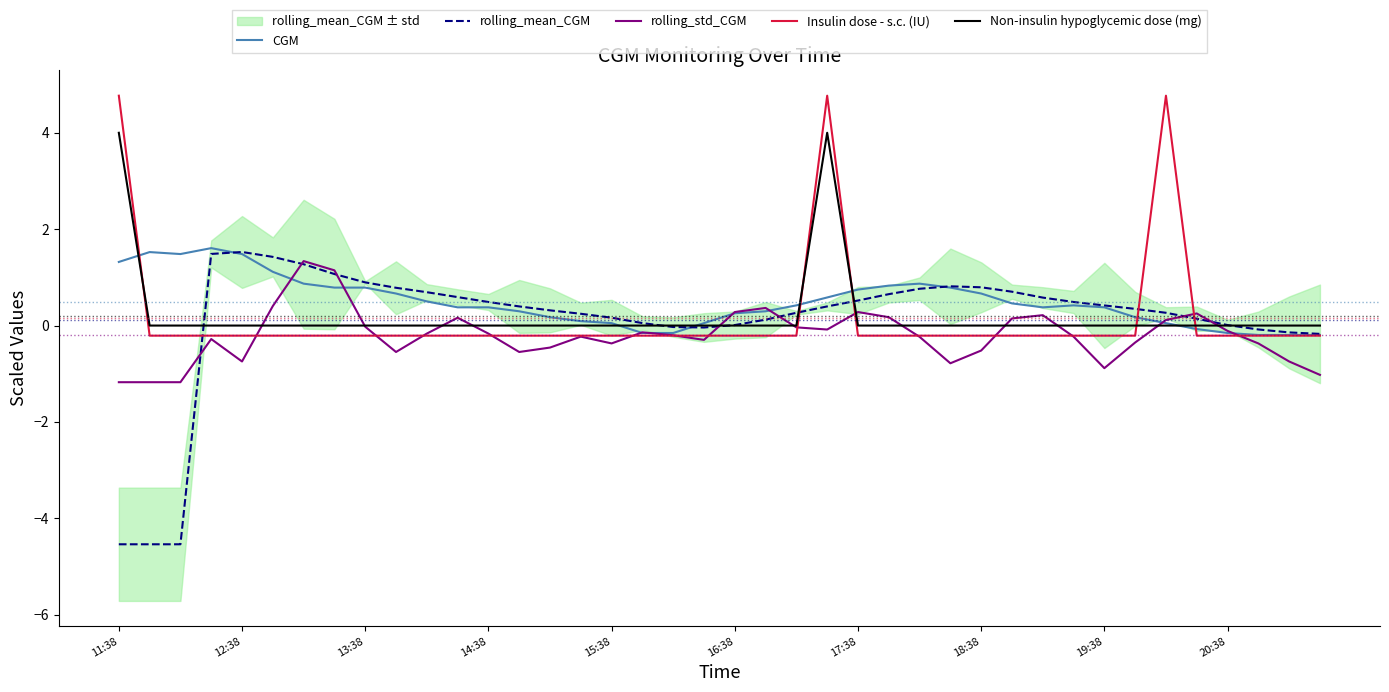

The rolling_mean_CGM series shows 0.9 at 12:38. True or false?

False